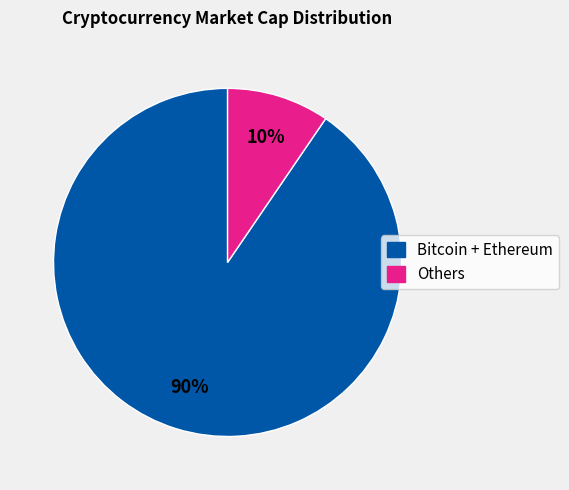

How many segments does this pie chart have?

2